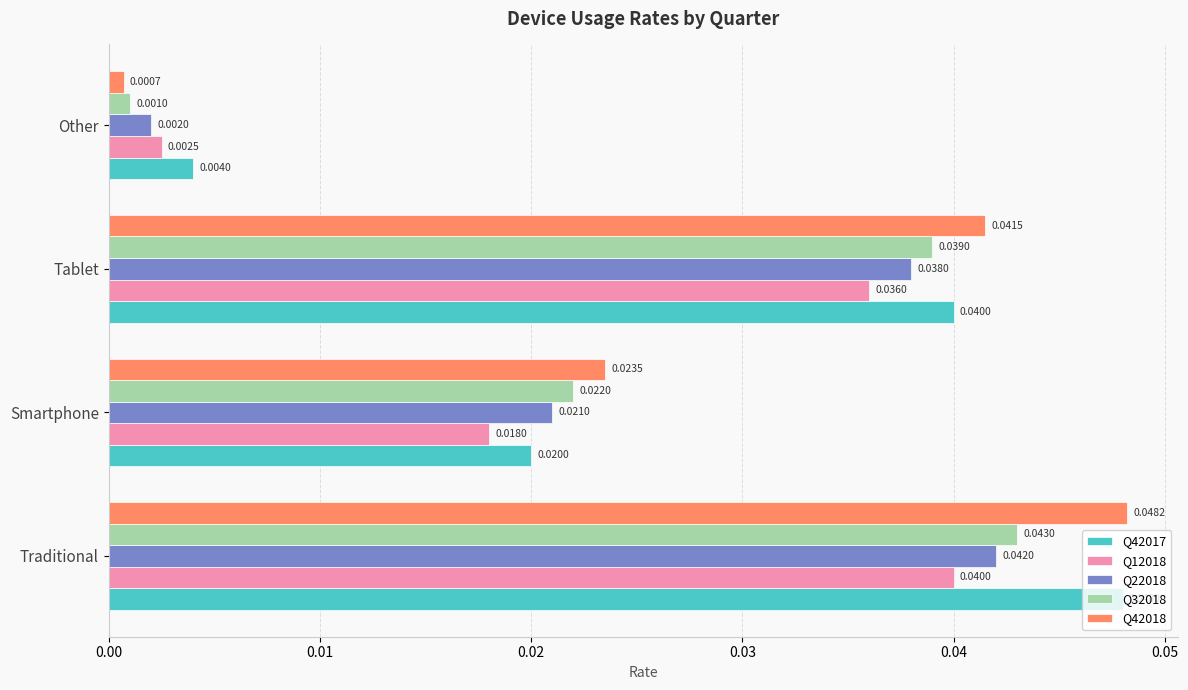

Rank the series by their maximum value, from lowest to highest.

Q12018, Q22018, Q32018, Q42017, Q42018